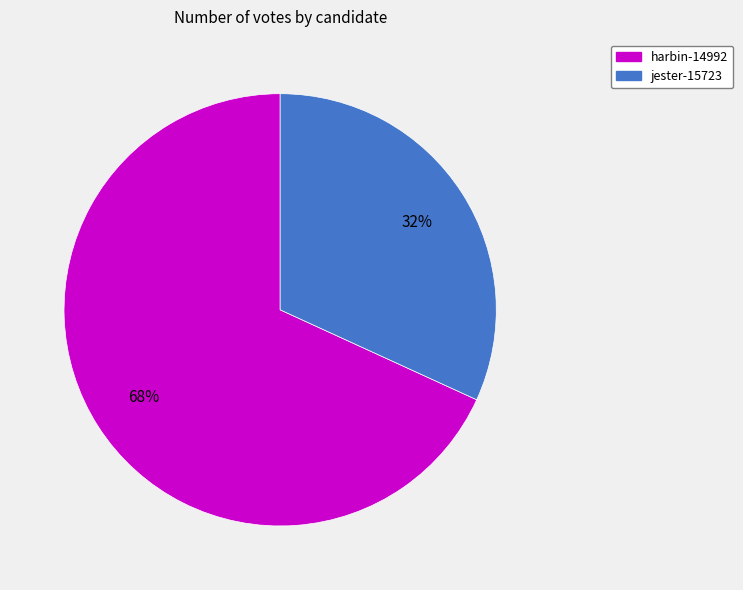

Approximately how many times larger is the value at harbin-14992 compared to jester-15723?

2.1